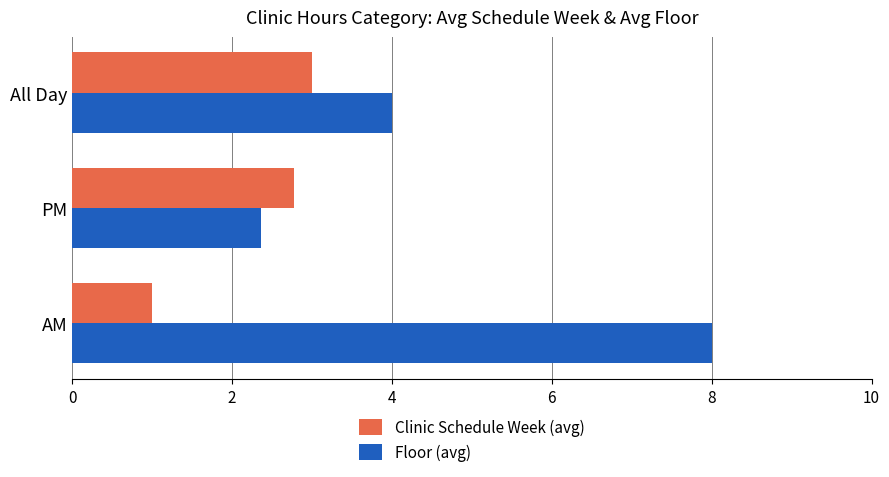

What is the highest value of the Floor (avg) series?

8.0